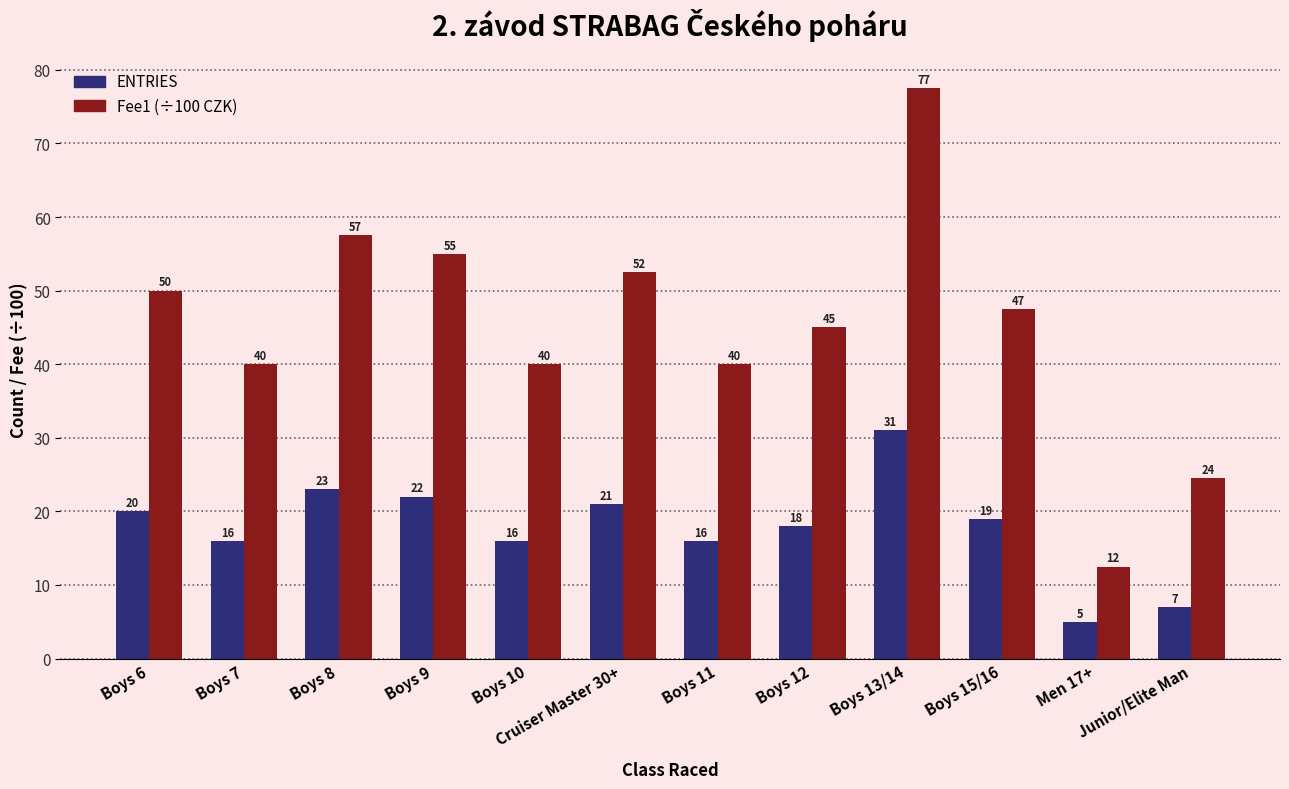

What is the difference between the highest and lowest values at Boys 9?

33.0